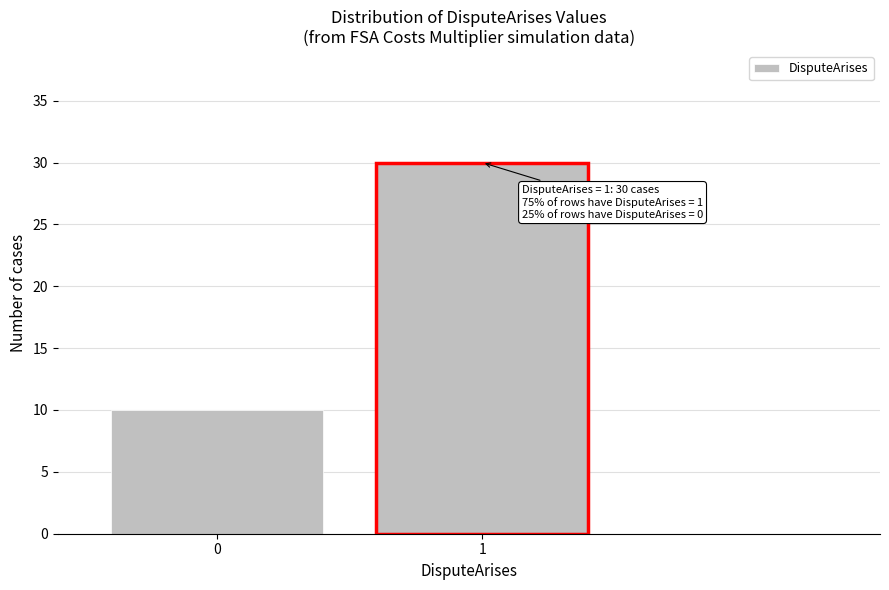

Reading left to right, extract all data points from this chart.

10	30